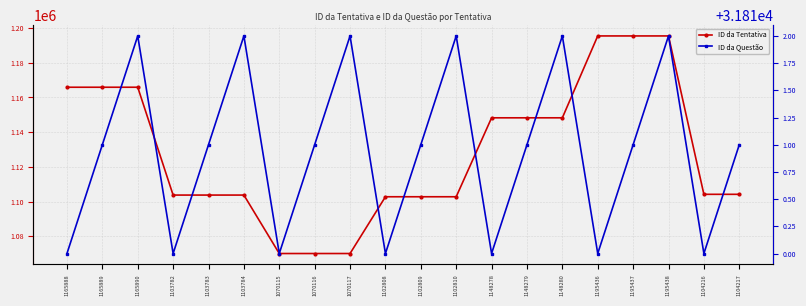

In ID da Tentativa, how many points are higher than both neighbors (excluding endpoints)?

3